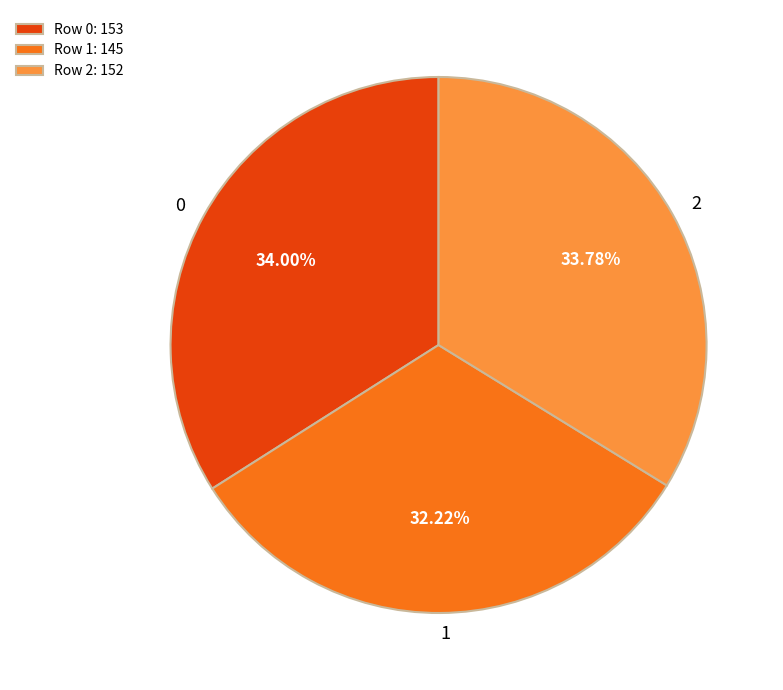

Approximately how many times larger is the value at Row 2: 152 compared to Row 0: 153?

1.0